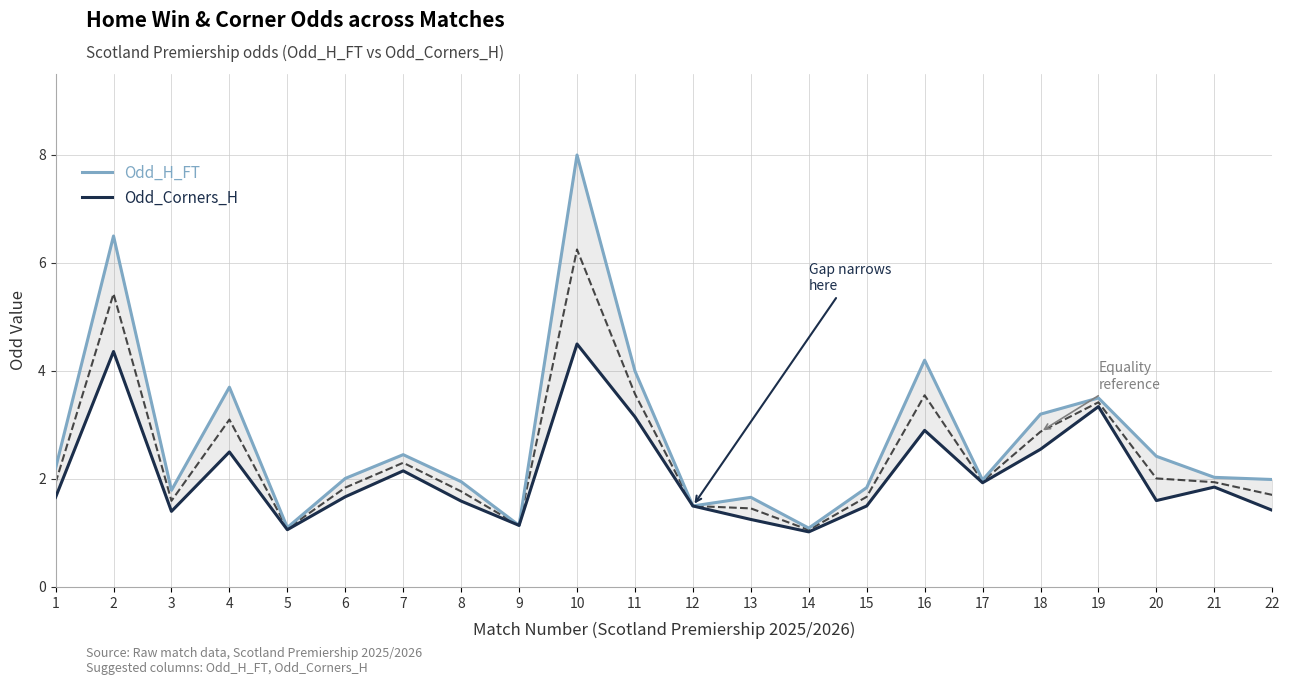

The value of Odd_Corners_H at 10 is 4.5. True or false?

True